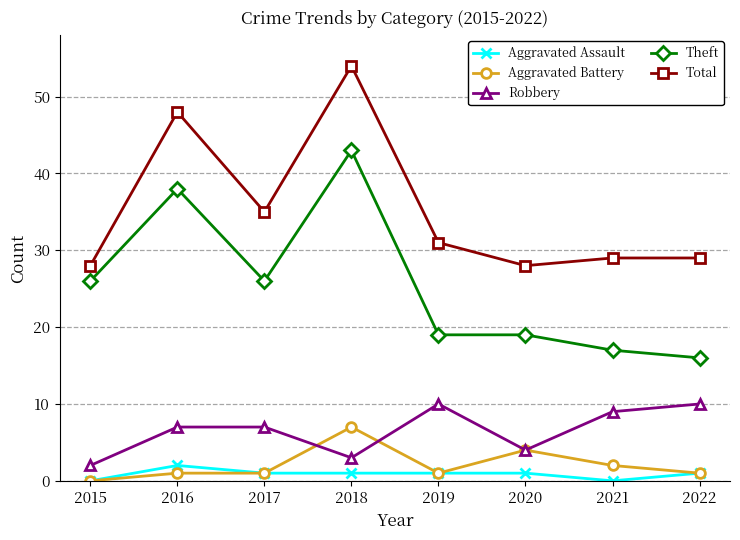

The value of Theft at 2022 is 16. True or false?

True